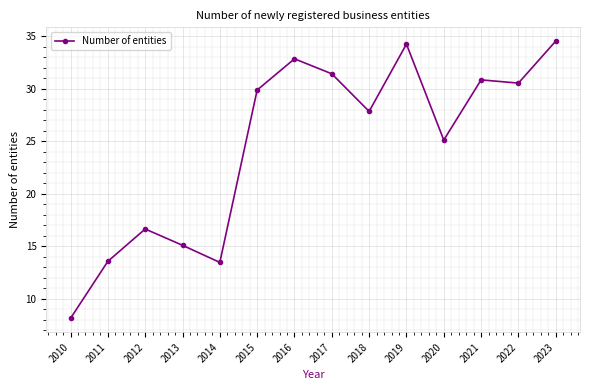

What is the greatest value displayed?

34.5